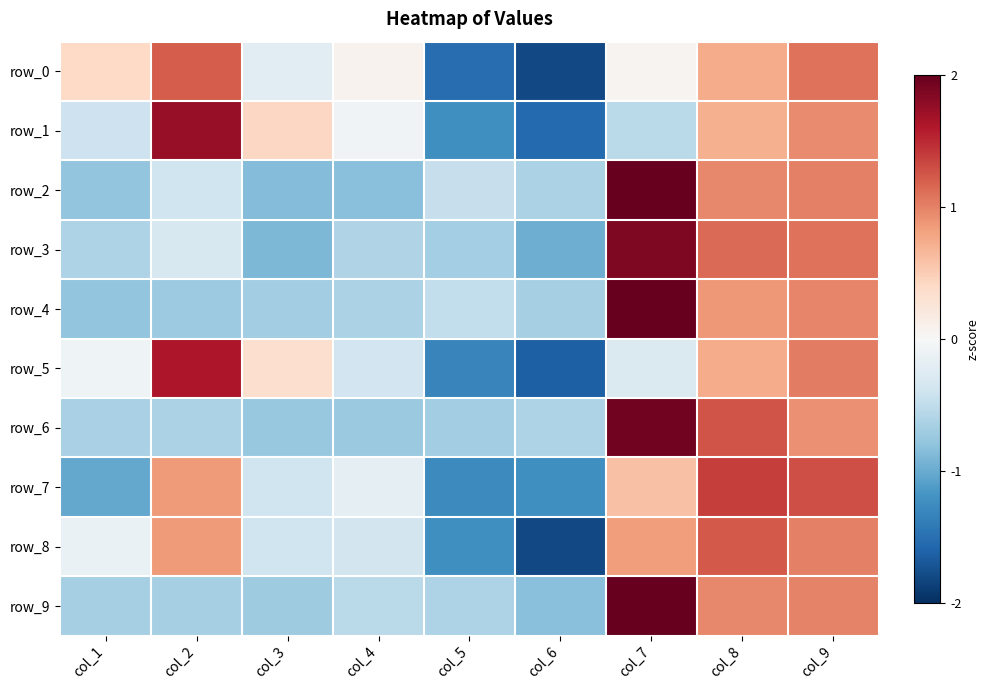

True or false: row_3 has a value of -0.3 at col_2.

True